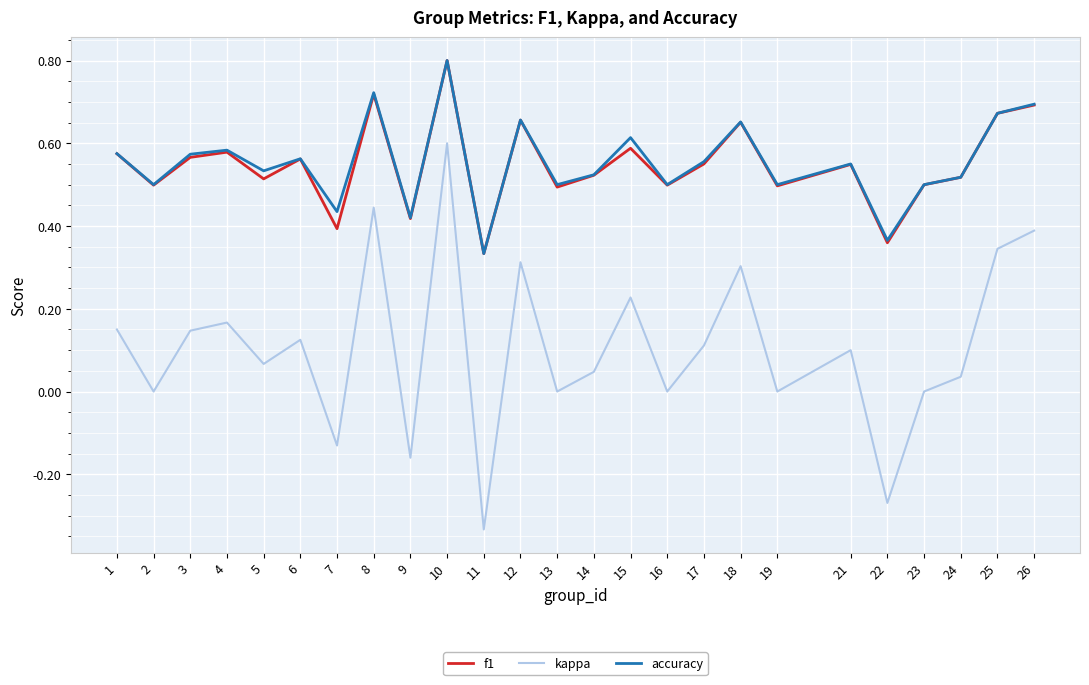

How many f1 values are between 0 and 1?

25